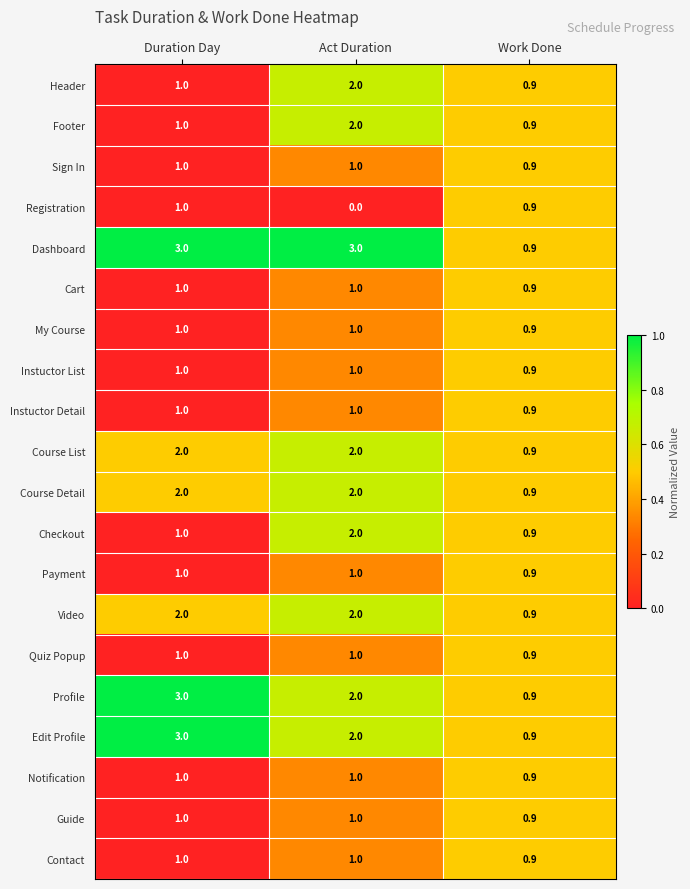

Where is My Course nearest to the value 0?

Work Done